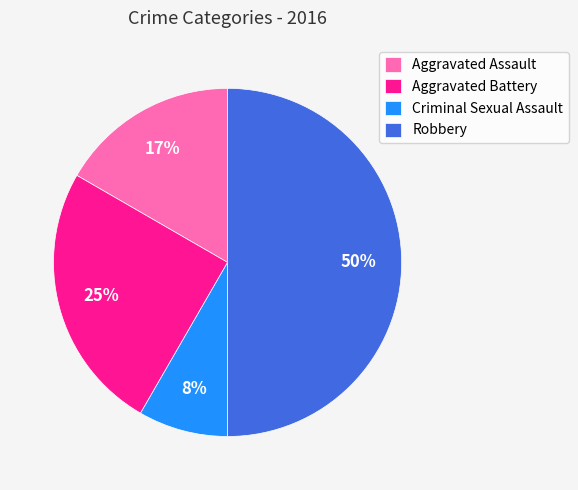

Does Aggravated Assault account for over 50% of the chart?

No